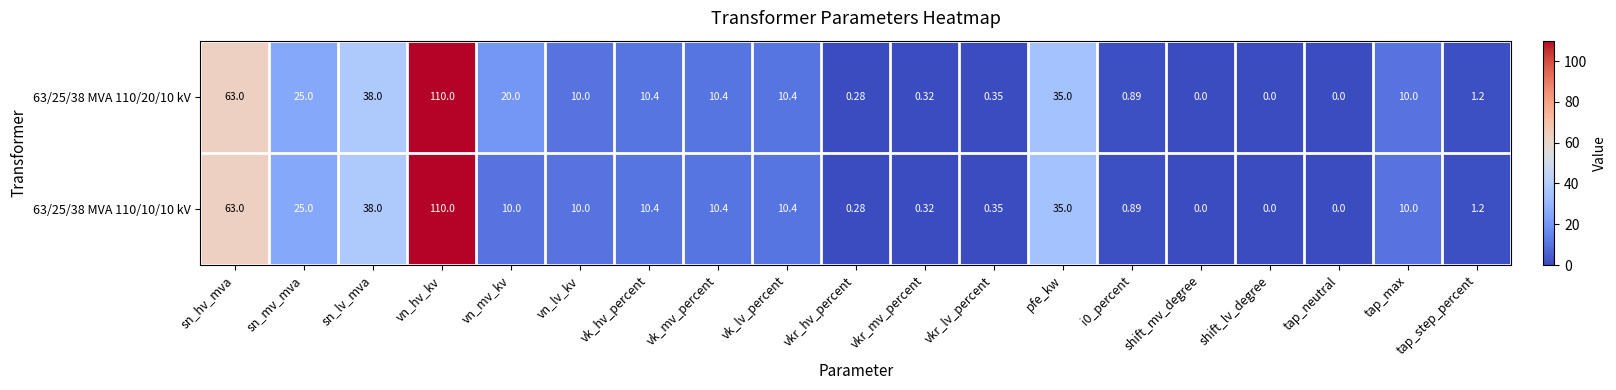

At which category is the sum across all series the highest?

vn_hv_kv